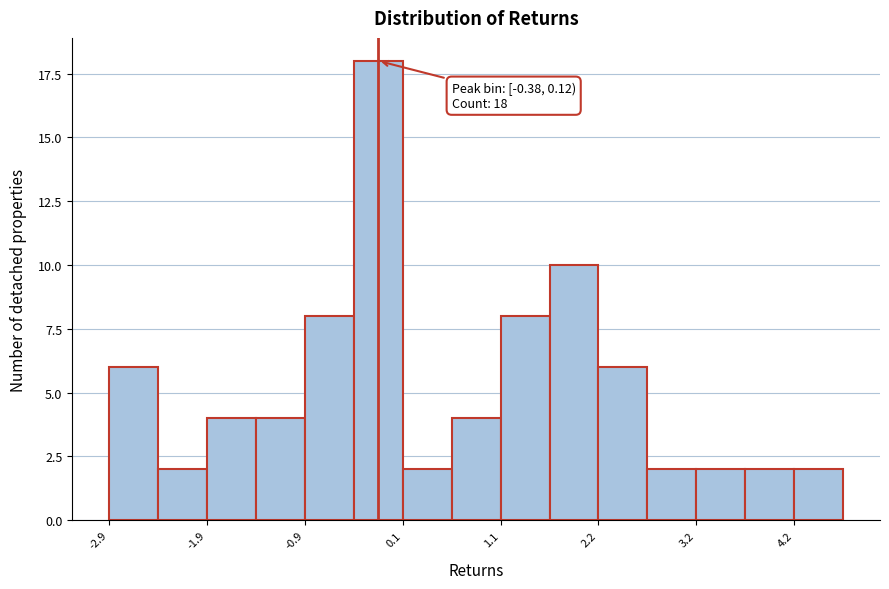

Read against the x-axis, roughly where is the centre of the tallest bar?

-0.2